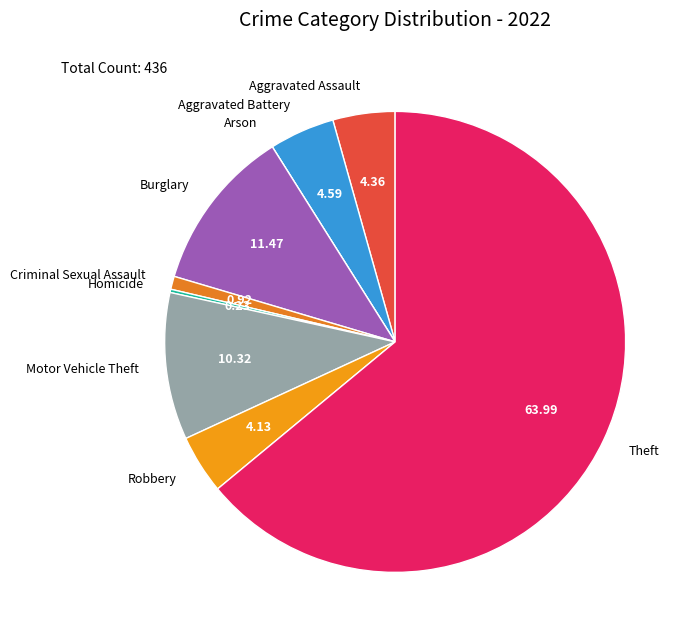

Combined, do Robbery and Theft account for over 50%?

Yes